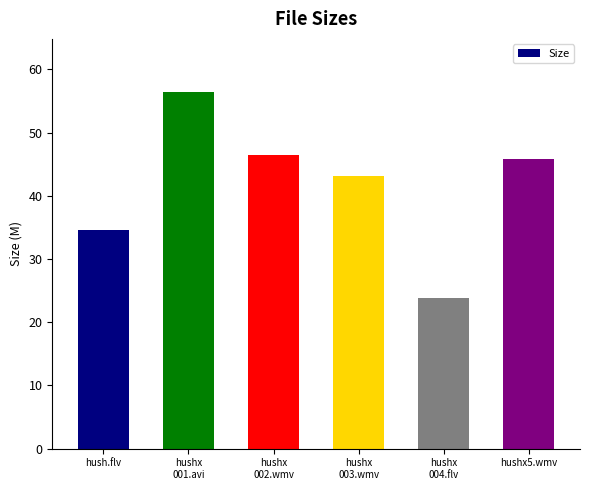

Reading right to left, list all the values displayed in this chart.

hushx5.wmv=45.8	hushx
004.flv=23.9	hushx
003.wmv=43.1	hushx
002.wmv=46.5	hushx
001.avi=56.4	hush.flv=34.6